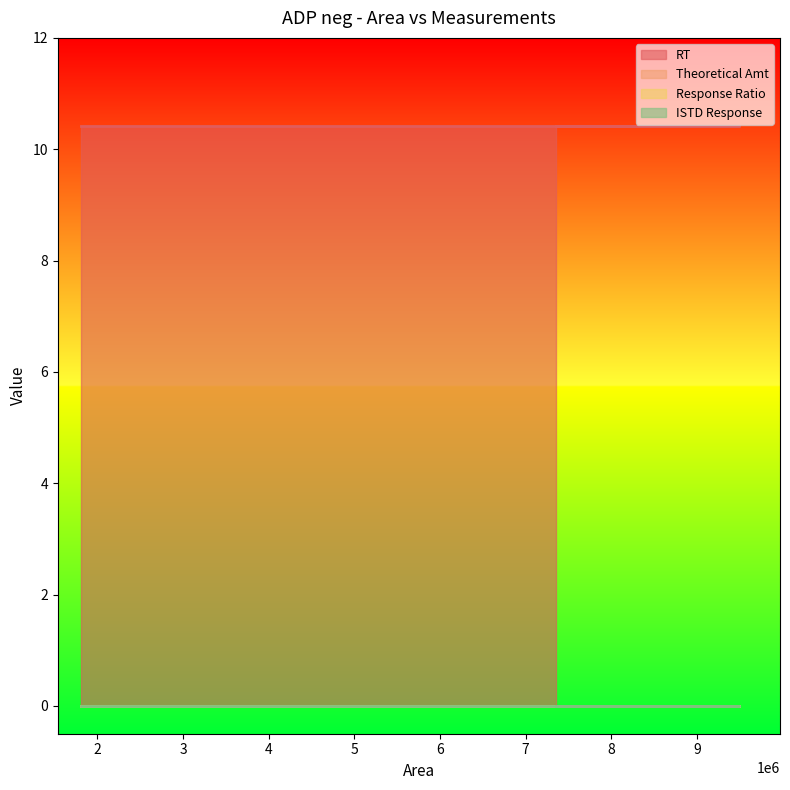

What position from the left is 1810536?

1